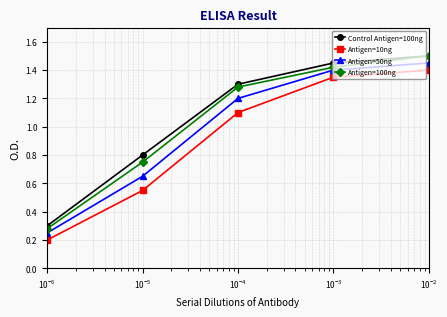

List the series in order of their overall mean, lowest first.

Antigen=10ng, Antigen=50ng, Antigen=100ng, Control Antigen=100ng